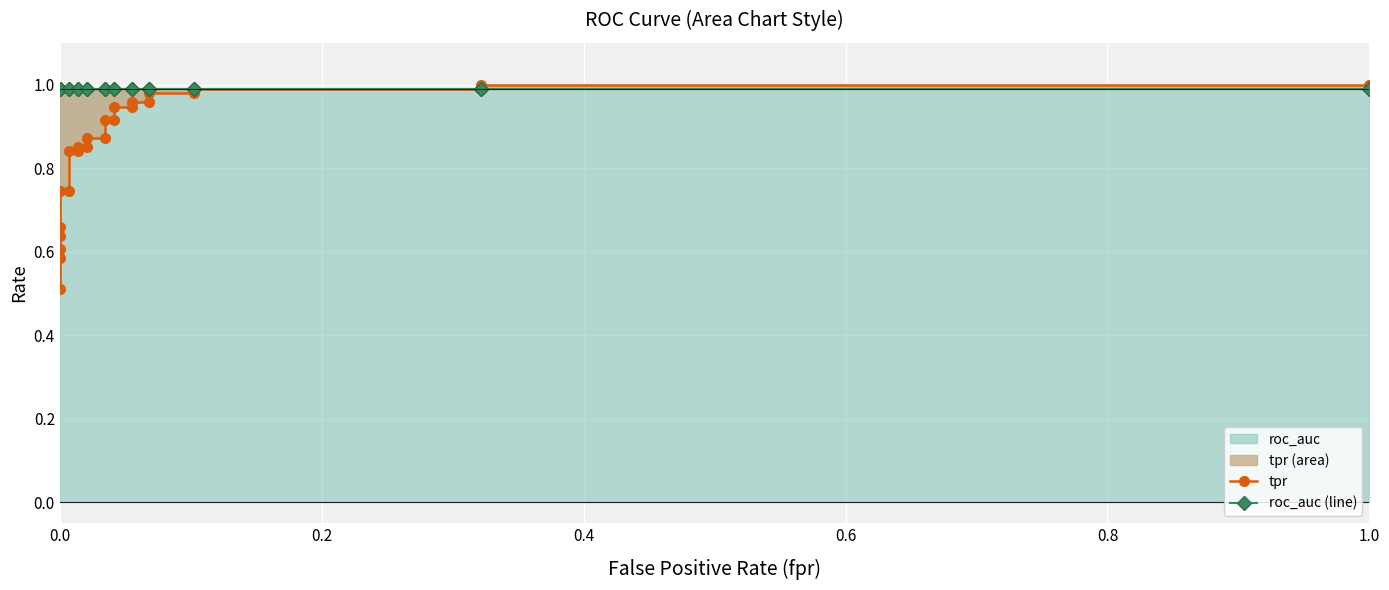

What is the value of the tpr point at the 10th from the left?

0.9